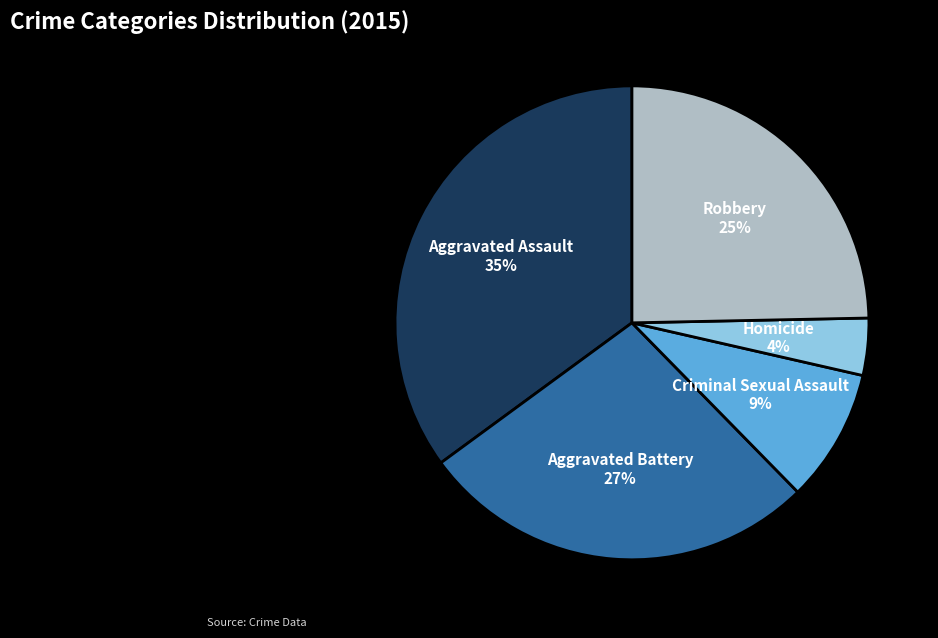

True or false: Robbery accounts for 25% of the total.

True